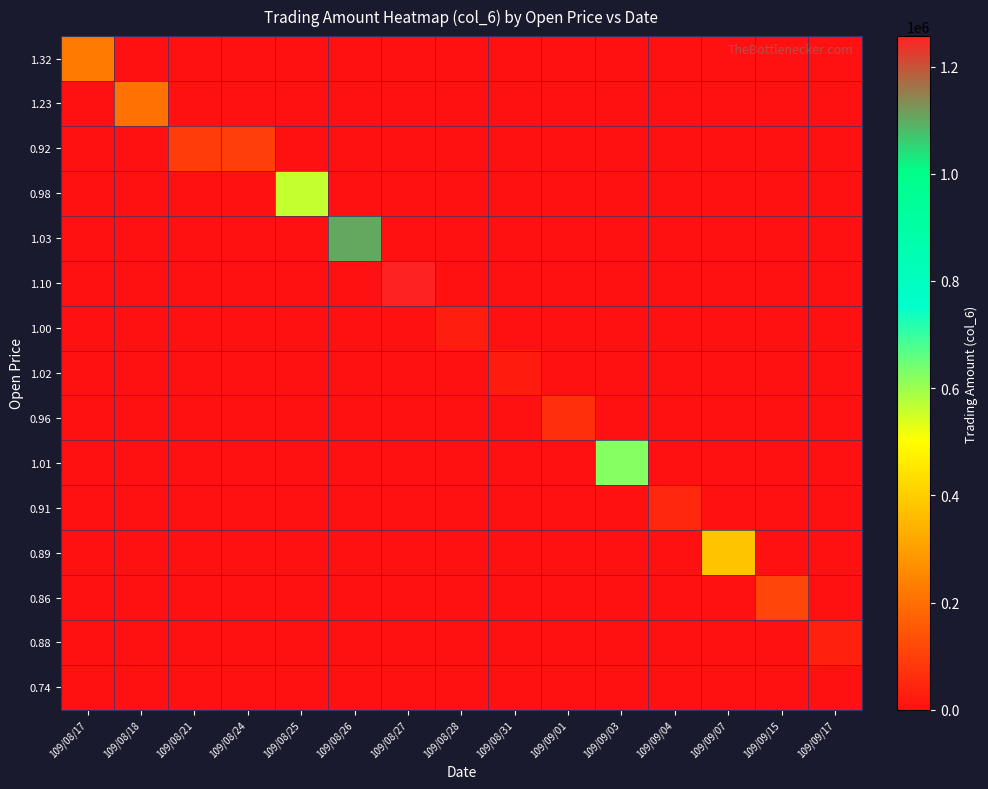

Between 109/08/18 and 109/09/04, which series saw the biggest shift?

1.23